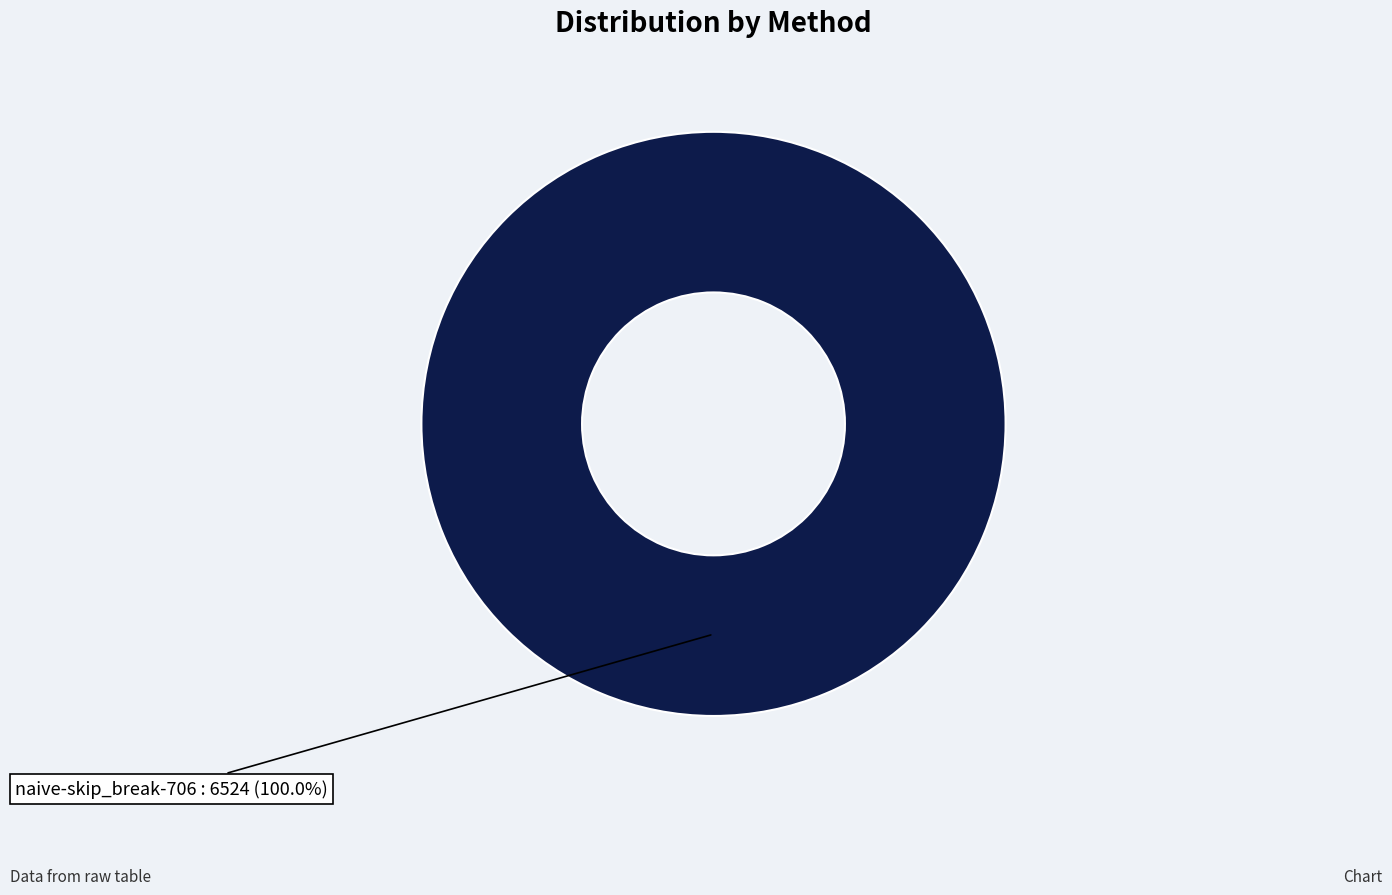

Does any single category account for the majority?

Yes